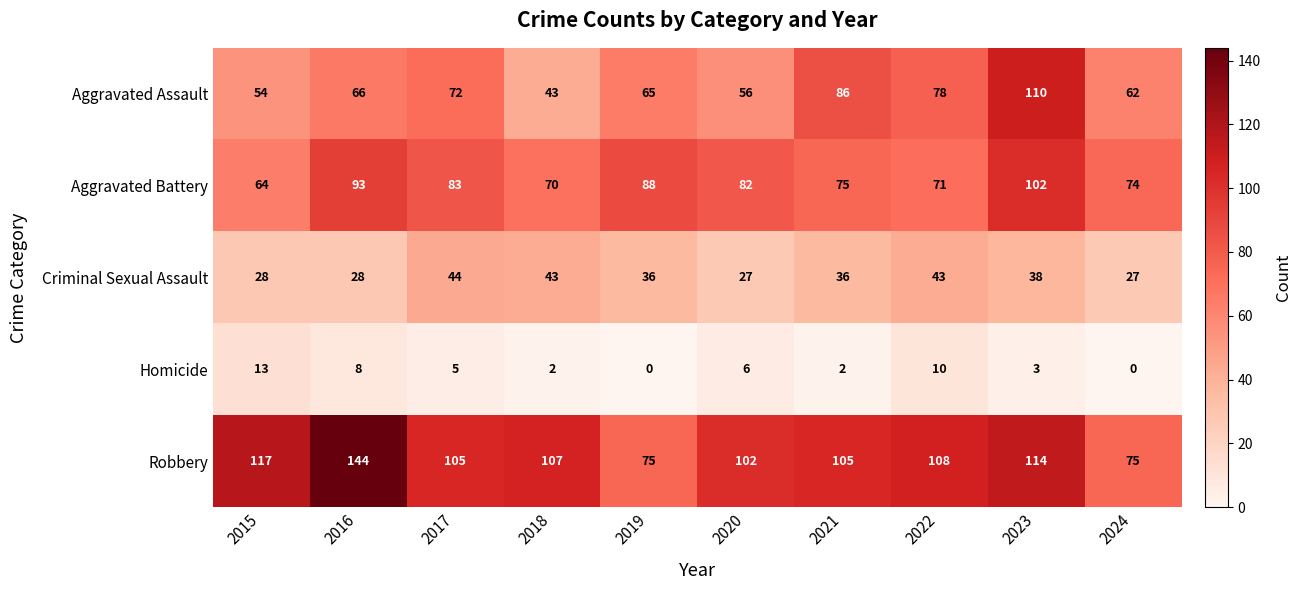

At which category is the sum across all series the highest?

2023